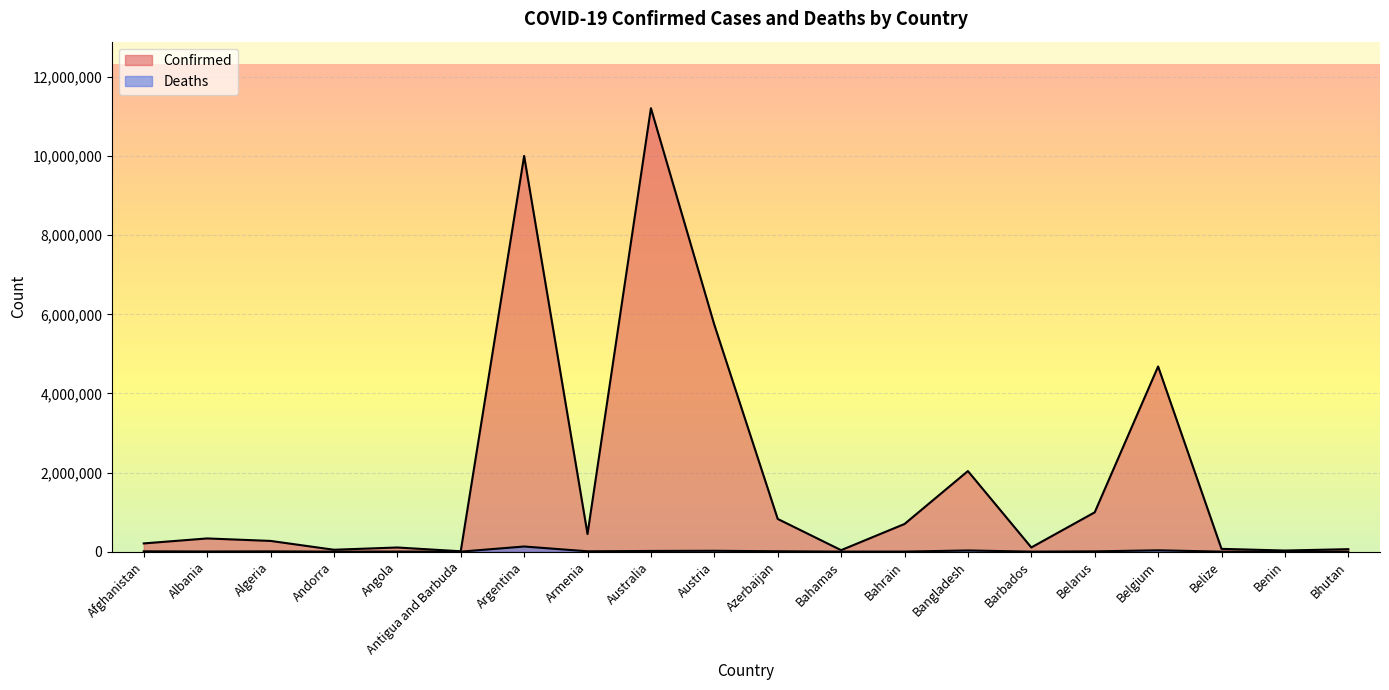

Reading left to right, transcribe all the data shown in this chart.

Confirmed: Afghanistan=207900	Albania=334018	Algeria=271268	Andorra=47781	Angola=105095	Antigua and Barbuda=9106	Argentina=10004679	Armenia=445976	Australia=11212455	Austria=5736630	Azerbaijan=827135	Bahamas=37491	Bahrain=699368	Bangladesh=2037331	Barbados=105905	Belarus=994037	Belgium=4682234	Belize=70397	Benin=27982	Bhutan=62551
Deaths: Afghanistan=7854	Albania=3596	Algeria=6881	Andorra=165	Angola=1930	Antigua and Barbuda=146	Argentina=130249	Armenia=8716	Australia=17411	Austria=21546	Azerbaijan=10037	Bahamas=833	Bahrain=1539	Bangladesh=29441	Barbados=569	Belarus=7118	Belgium=33395	Belize=688	Benin=163	Bhutan=21